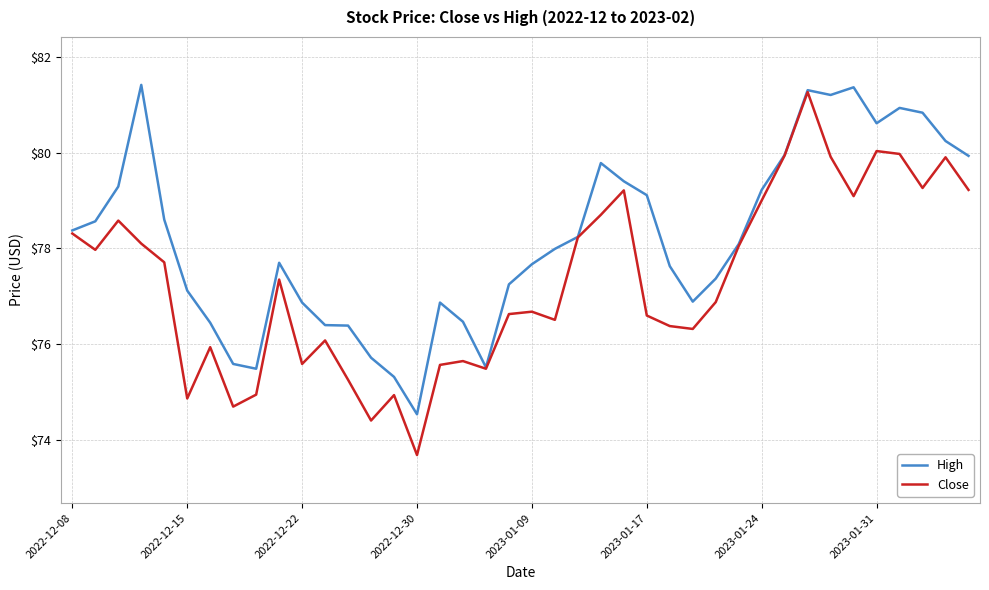

Which series has the largest total across all categories?

High